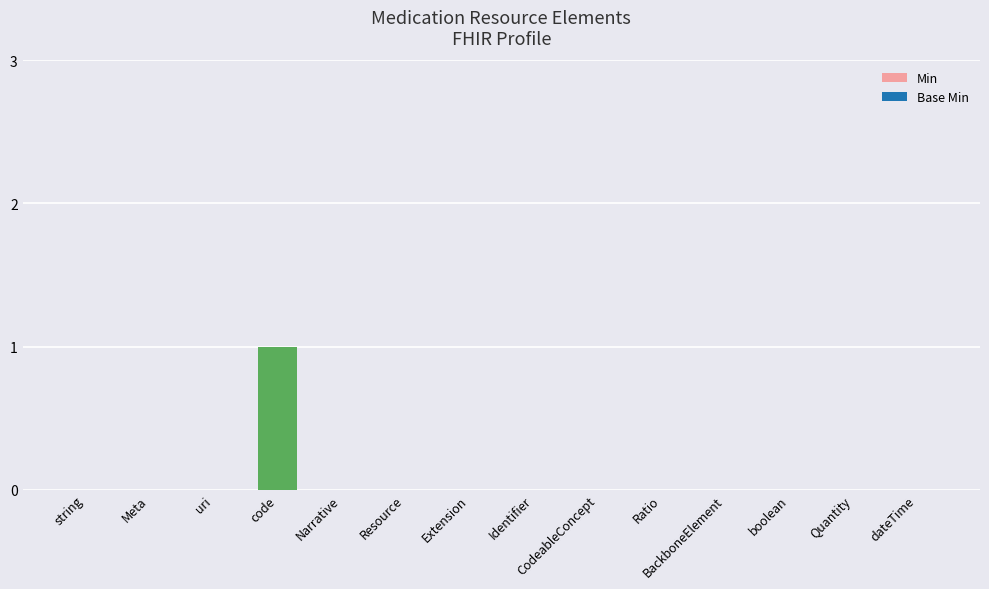

True or false: the data shows 0 at Narrative.

True